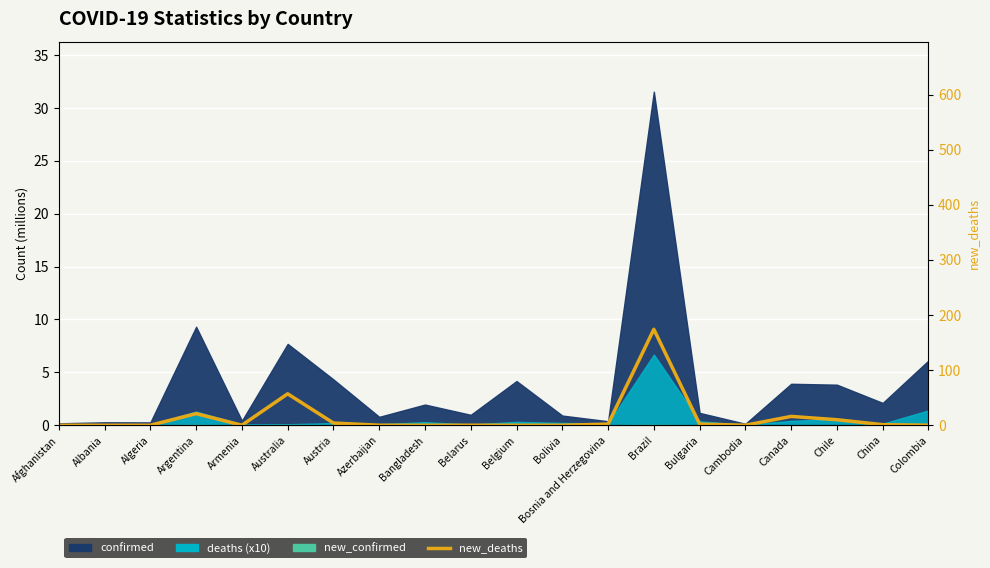

How many points are lower than both their immediate neighbors (excluding endpoints)?

2